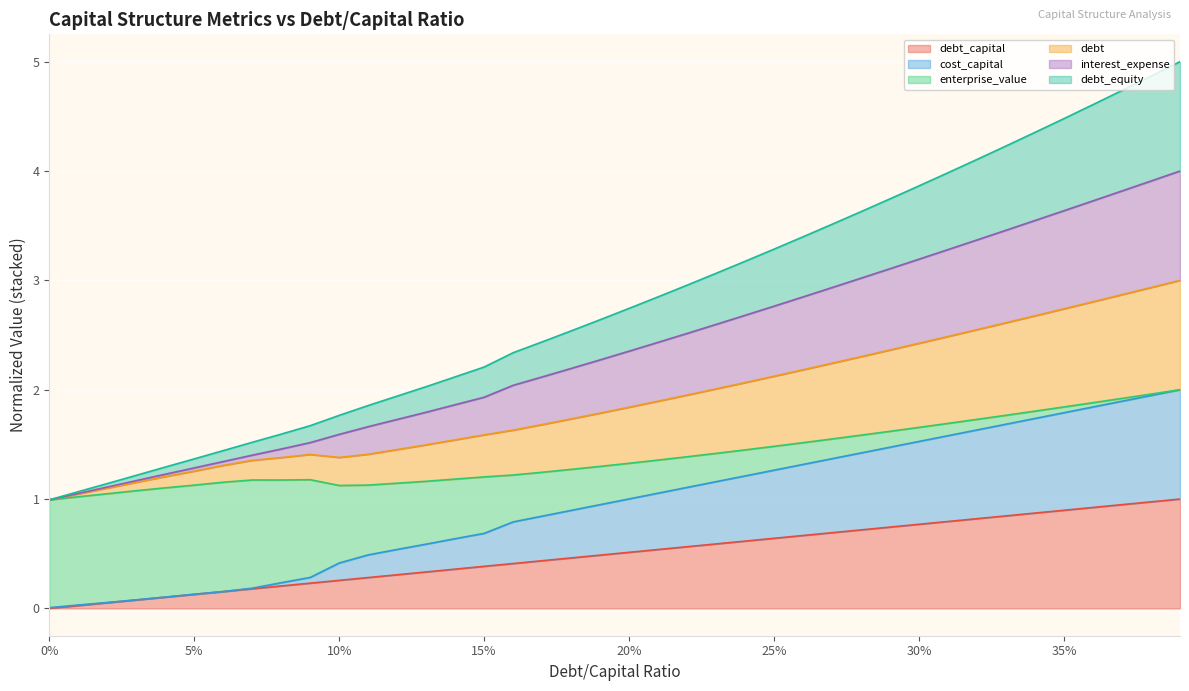

Read the debt value at 0.02.

1.1